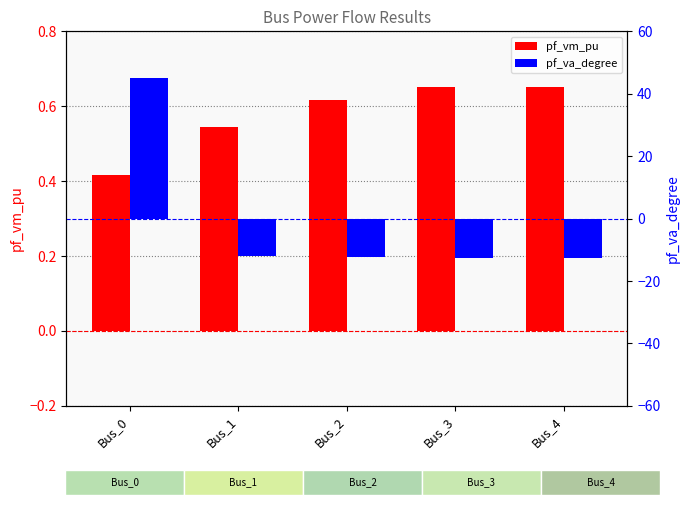

Which series has the largest range (max minus min)?

pf_va_degree